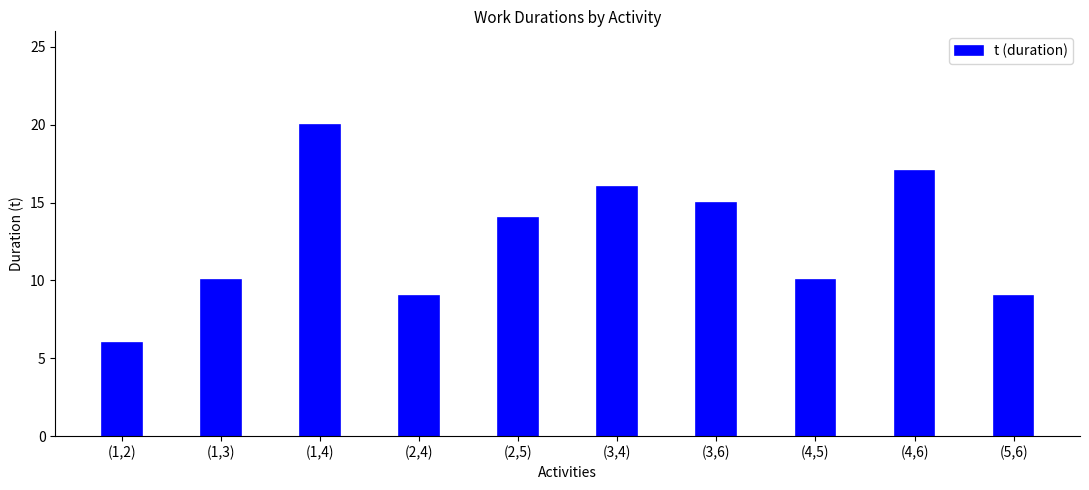

Read the value at (1,2), to the nearest 10.

10